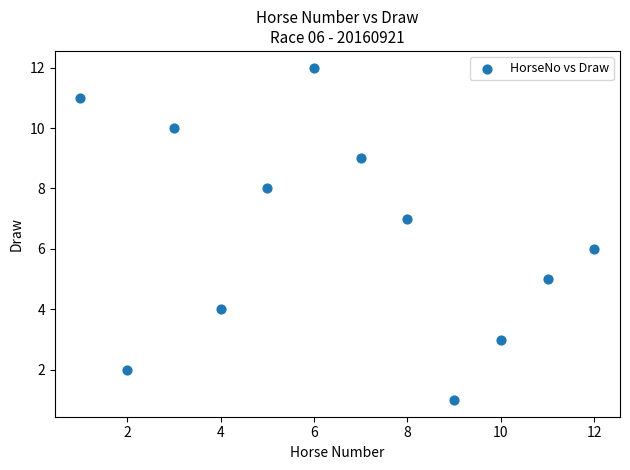

What is the average X value?

6